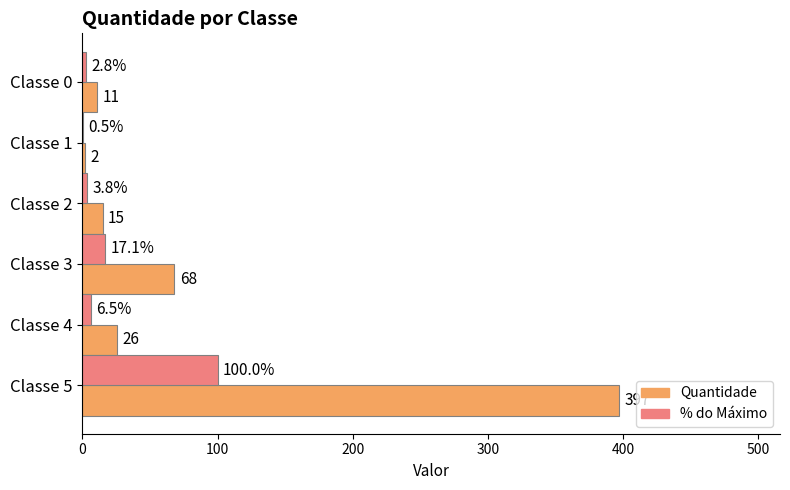

Which category has the highest value across all series?

Classe 5